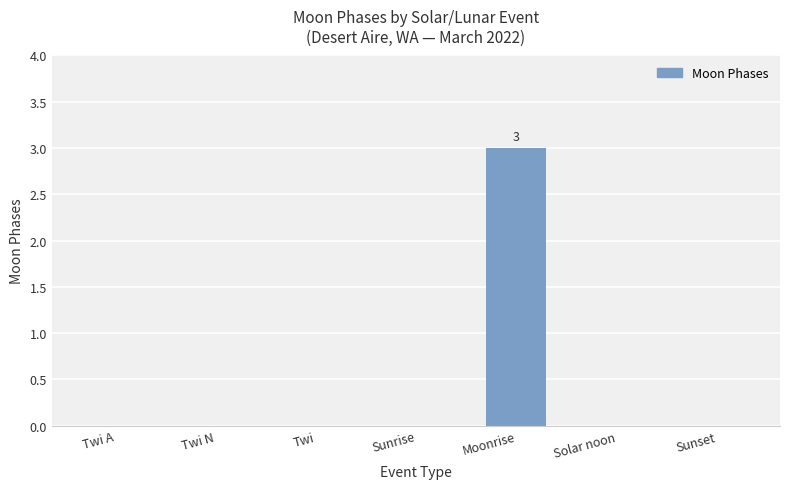

Are the bars grouped side by side (vs. stacked)?

No